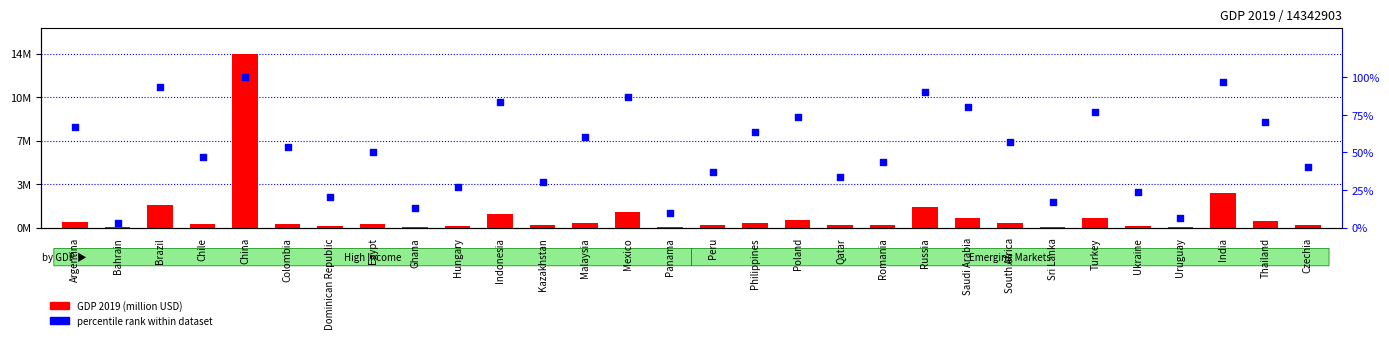

Which series has the largest total across all categories?

GDP 2019 (million USD)